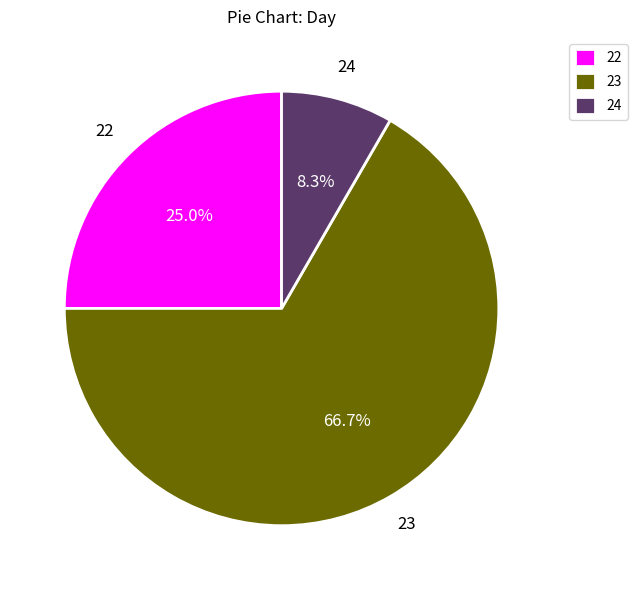

Approximately how many times larger is the value at 23 compared to 24?

8.0